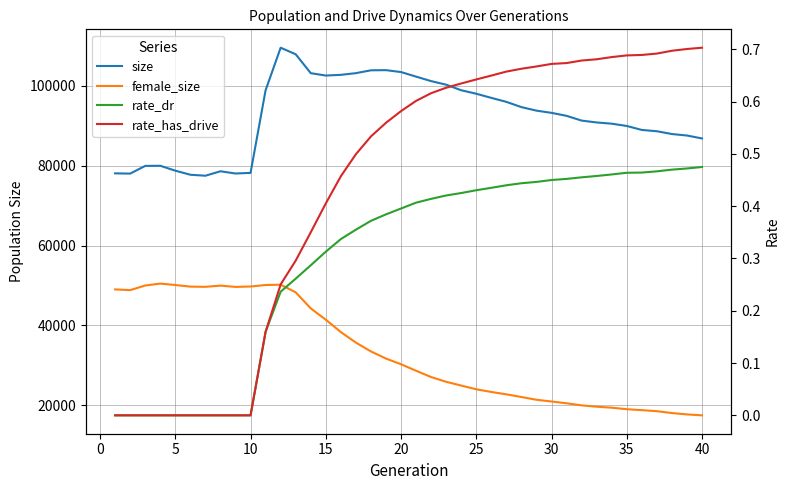

Is the value of female_size at 21 greater than the value of size at 33?

No